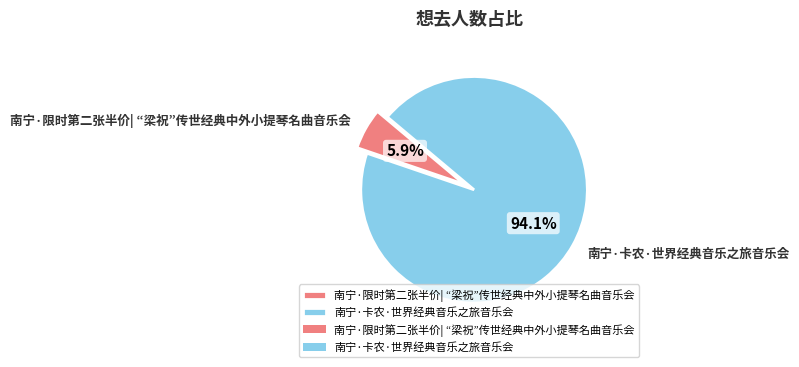

Between 南宁·卡农·世界经典音乐之旅音乐会 and 南宁·限时第二张半价| “梁祝”传世经典中外小提琴名曲音乐会, which is larger?

南宁·卡农·世界经典音乐之旅音乐会